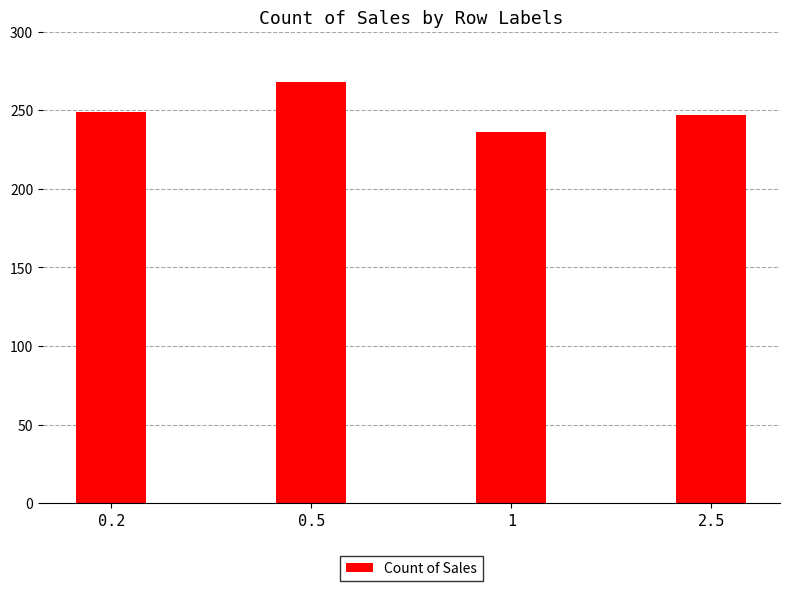

What is the change in value from 0.5 to 2.5?

-21